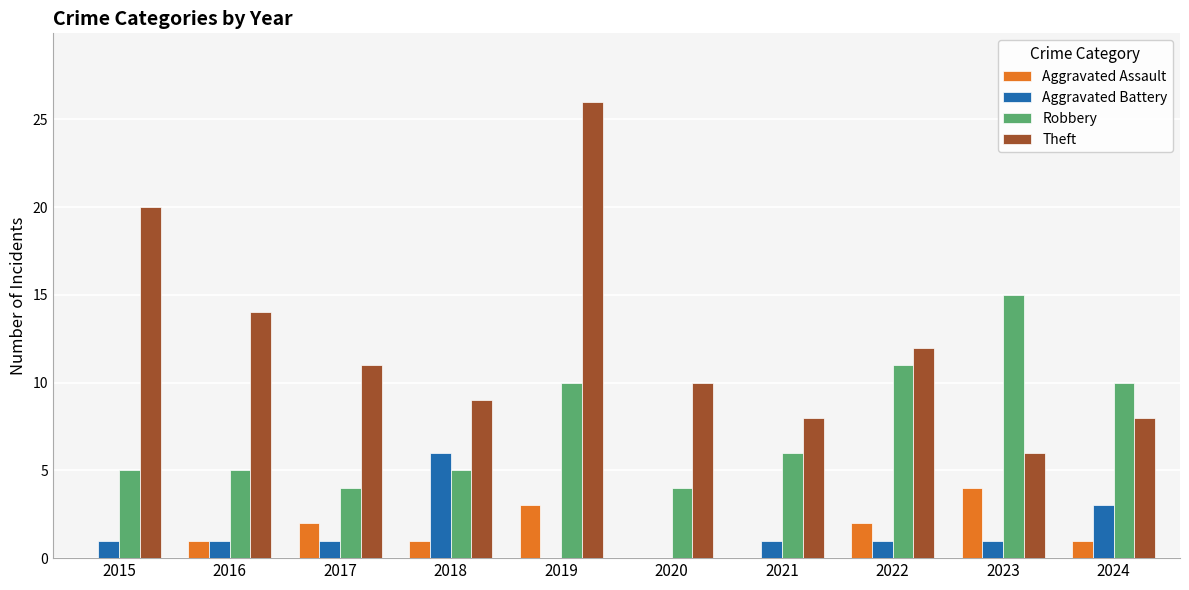

Is the value of Theft at 2016 greater than the value of Aggravated Assault at 2018?

Yes